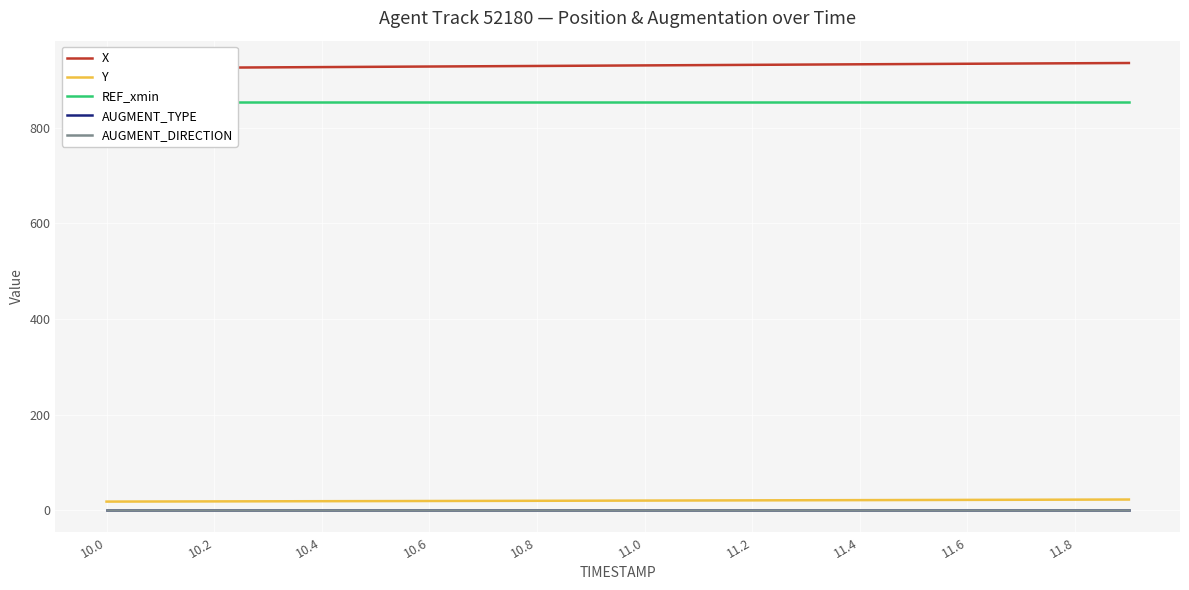

List the series in order of their peak value, highest first.

X, REF_xmin, Y, AUGMENT_TYPE, AUGMENT_DIRECTION